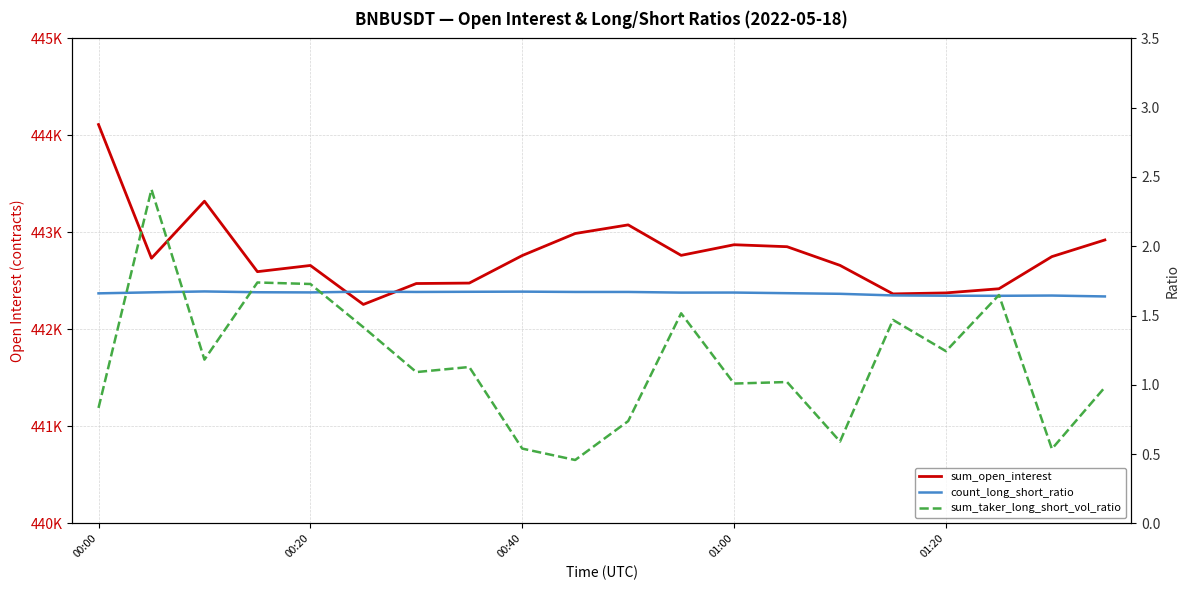

Reading left to right, transcribe all the data shown in this chart.

sum_open_interest: 444112.1	442734.1	443321.8	442595.6	442659.5	442257.7	442473.3	442478.0	442761.7	442988.9	443077.8	442763.6	442873.2	442852.9	442660.3	442366.4	442376.7	442419.4	442750.7	442922.4
count_long_short_ratio: 1.7	1.7	1.7	1.7	1.7	1.7	1.7	1.7	1.7	1.7	1.7	1.7	1.7	1.7	1.7	1.6	1.6	1.6	1.6	1.6
sum_taker_long_short_vol_ratio: 0.8	2.4	1.2	1.7	1.7	1.4	1.1	1.1	0.5	0.5	0.7	1.5	1.0	1.0	0.6	1.5	1.2	1.6	0.5	1.0